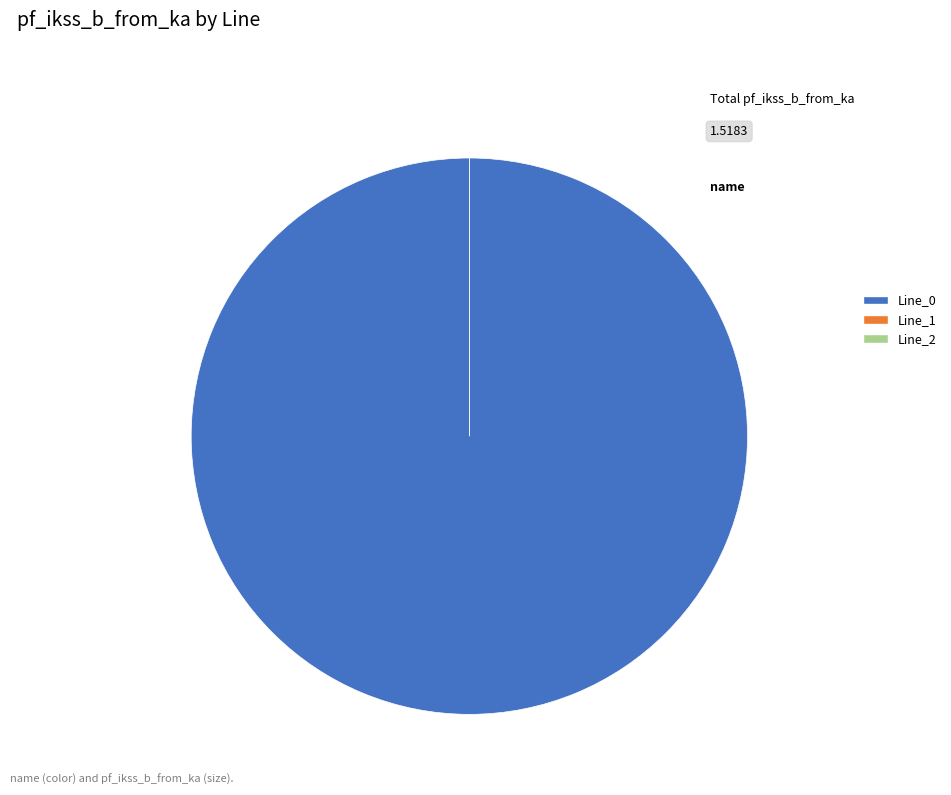

To the nearest percent, what is the average slice percentage?

33%